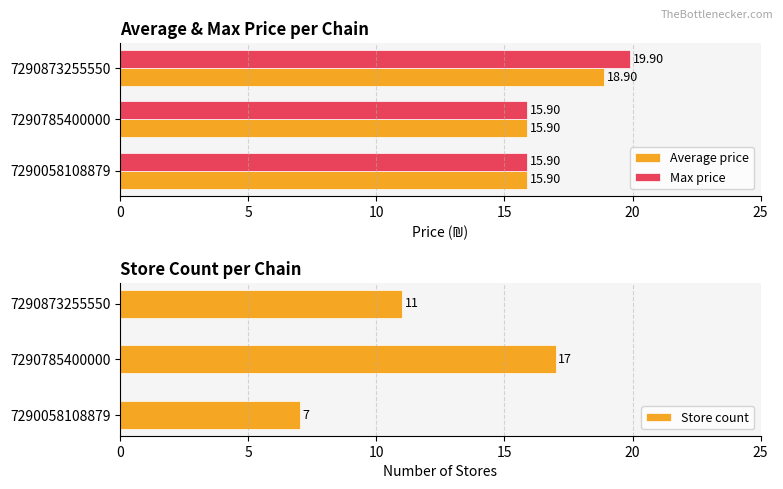

What is the difference between the maximum and minimum values in the Store count series?

10